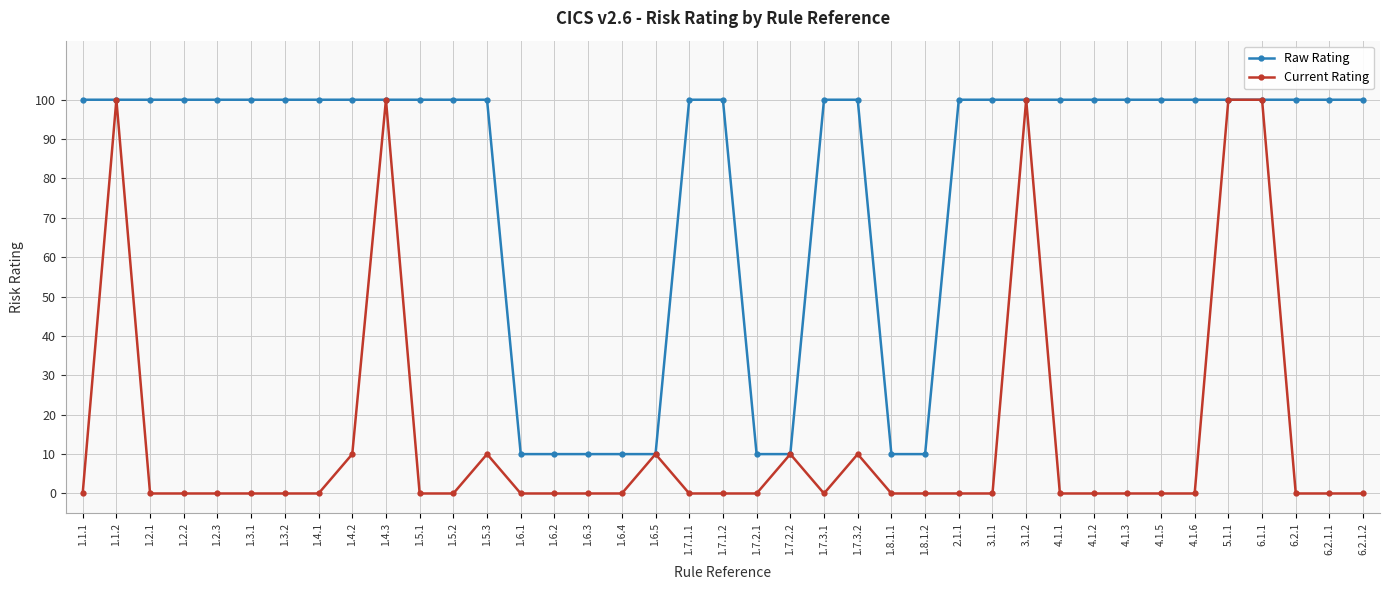

What is the difference between the maximum and minimum values in the Raw Rating series?

90